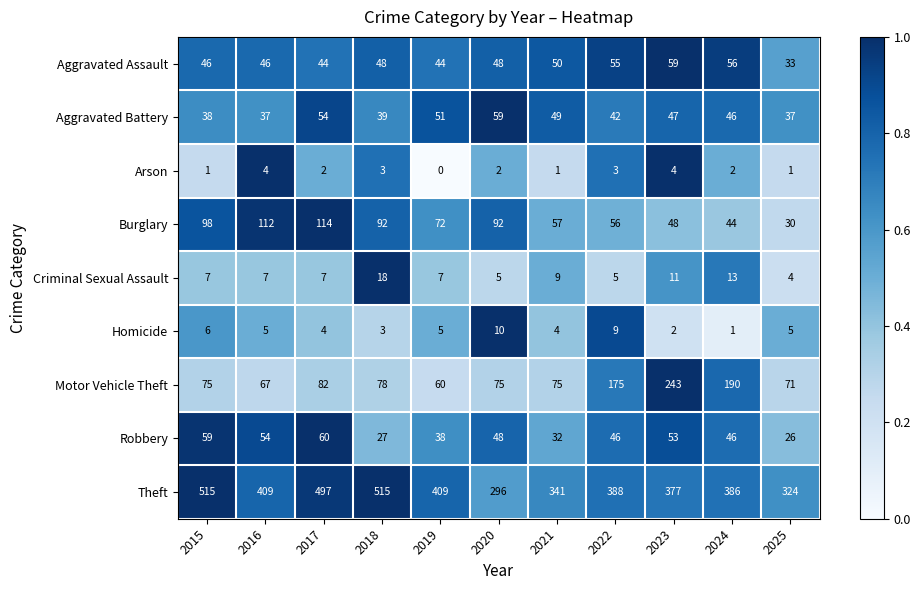

Between 2022 and 2024, which series saw the biggest shift?

Motor Vehicle Theft